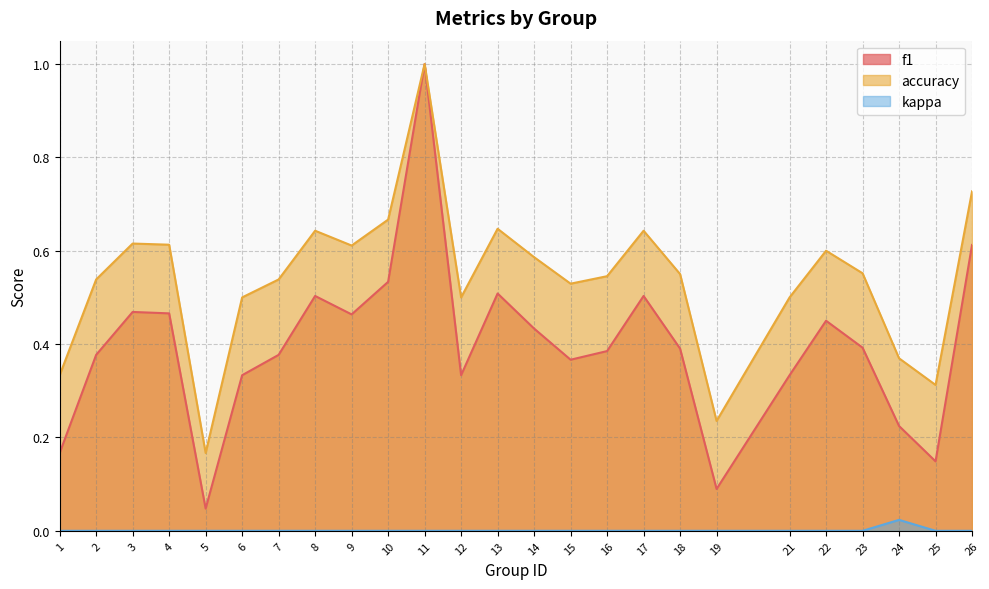

What is the value of the accuracy point at the 24th from the left?

0.3